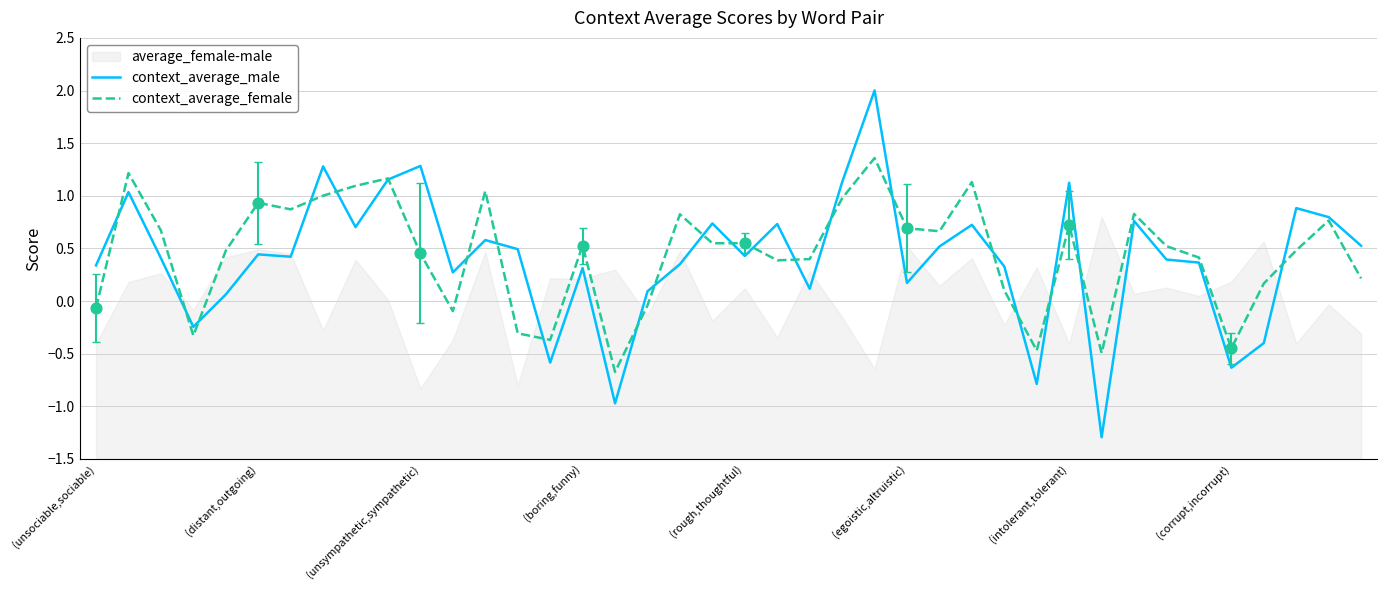

Which series reaches the minimum Y coordinate?

context_average_male